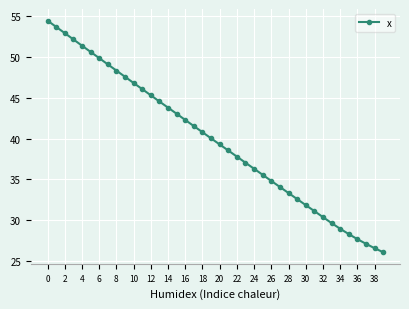

True or false: there are more than 2 points higher than both neighbors.

False